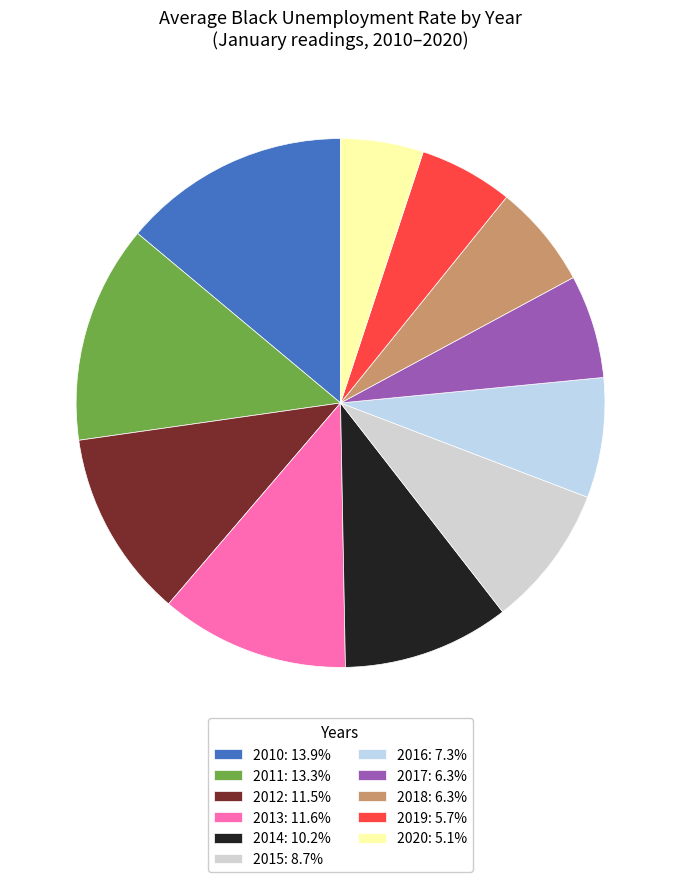

Rank the categories by value from lowest to highest.

2020, 2019, 2017, 2018, 2016, 2015, 2014, 2012, 2013, 2011, 2010